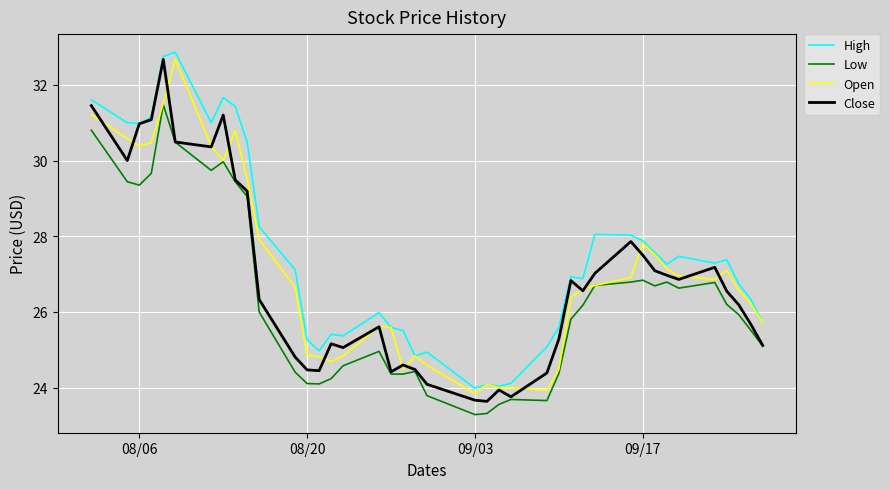

What are all the series names shown in the legend?

High, Low, Open, Close